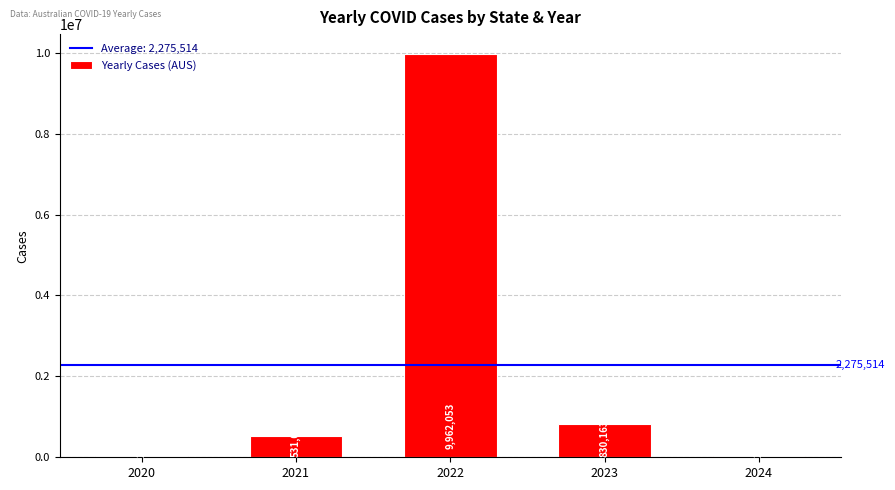

What is the sum of all values?

11377569